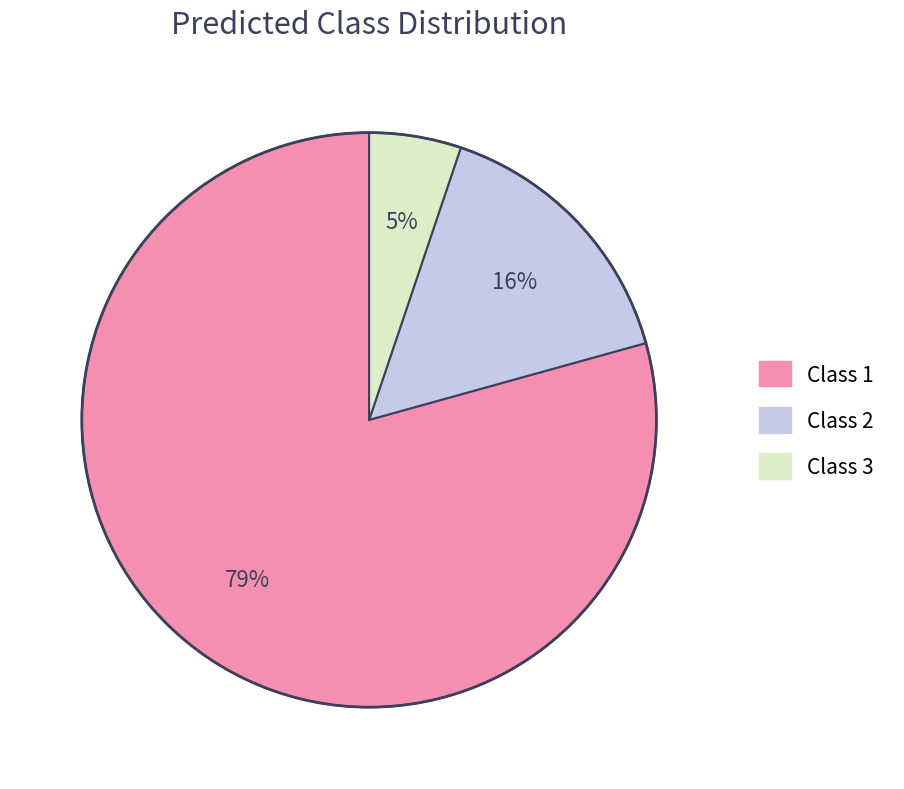

Which category has the biggest portion of the pie?

Class 1